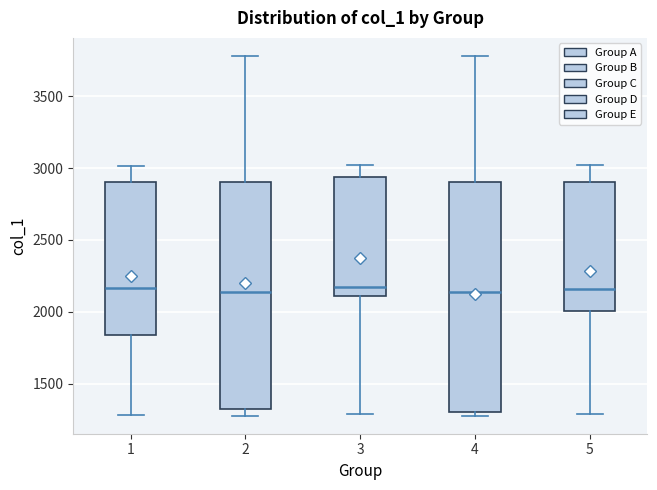

Reading left to right, transcribe this box plot: for each box, give where its median line is, the range the box spans, and where its two whiskers end, as read against the y-axis. The values are not printed on the chart, so give them approximately, as read against the axis.

1: median 2150, box 1850 to 2900, whiskers 1300 to 3000
2: median 2150, box 1350 to 2900, whiskers 1300 to 3800
3: median 2150, box 2100 to 2950, whiskers 1300 to 3000
4: median 2150, box 1300 to 2900, whiskers 1300 (just below the box's lower edge) to 3800
5: median 2150, box 2000 to 2900, whiskers 1300 to 3000